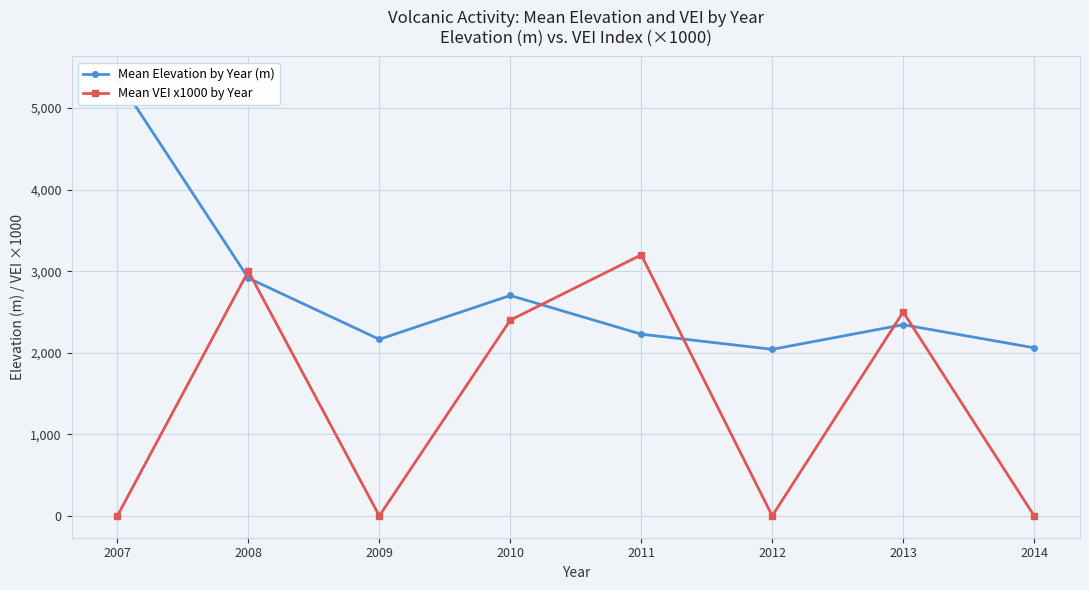

At which category is the sum across all series the highest?

2008